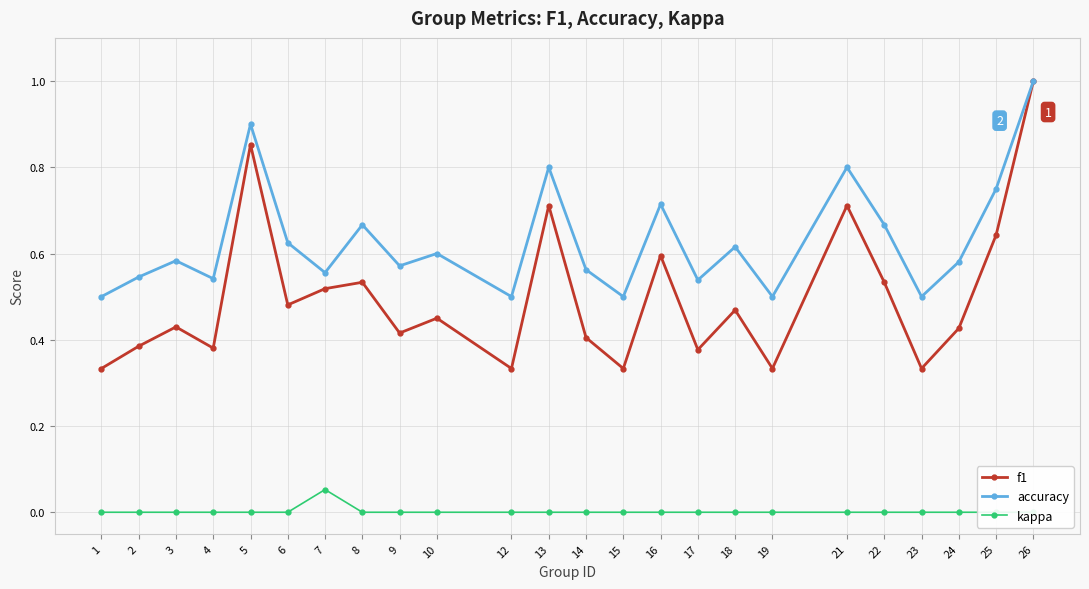

Which category has the lowest value across all series?

1